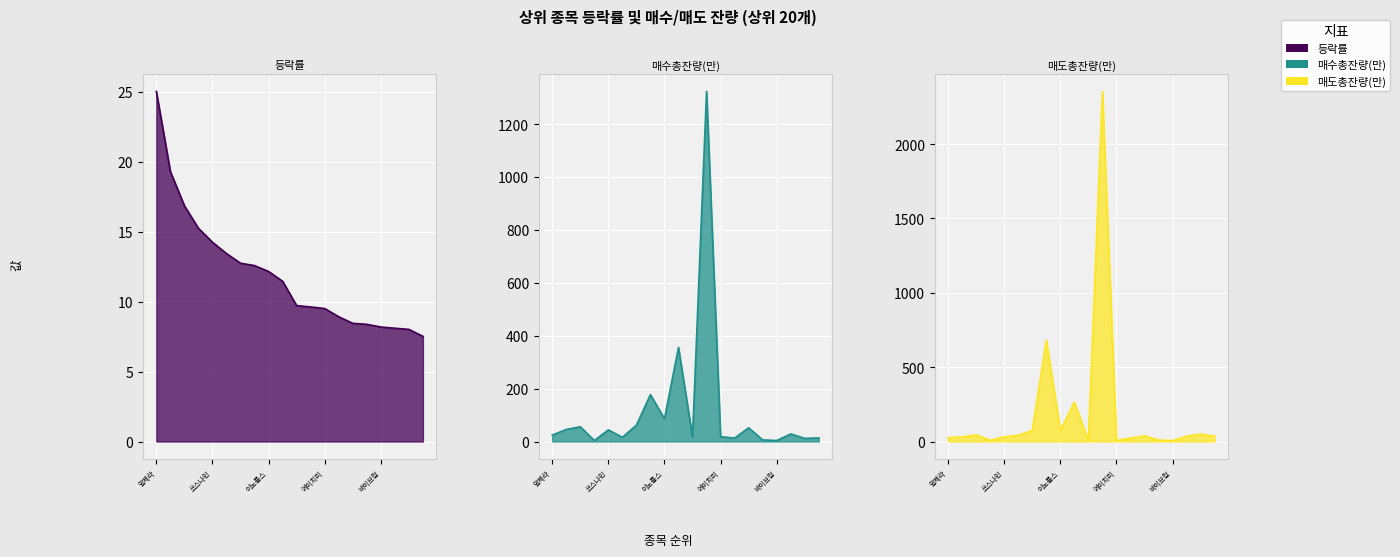

At which label does 매도총잔량(만) reach its peak?

11